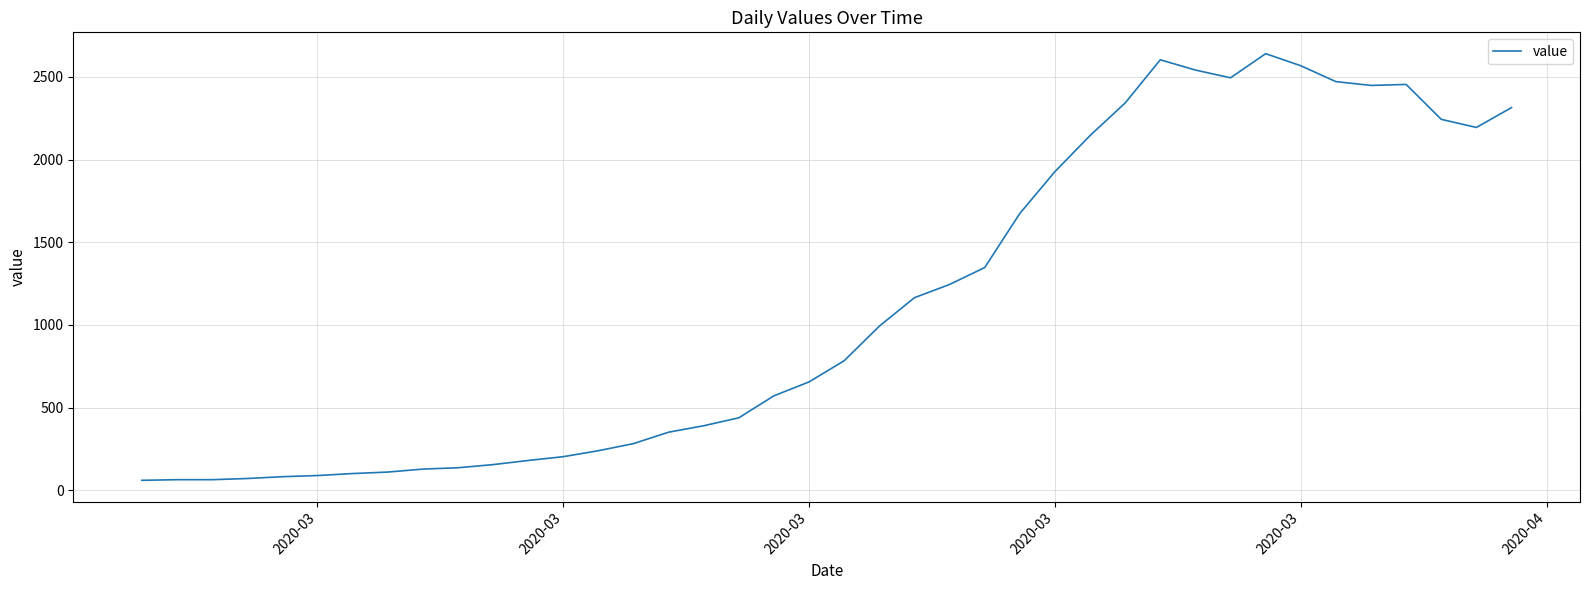

How many lines are shown in the chart?

1